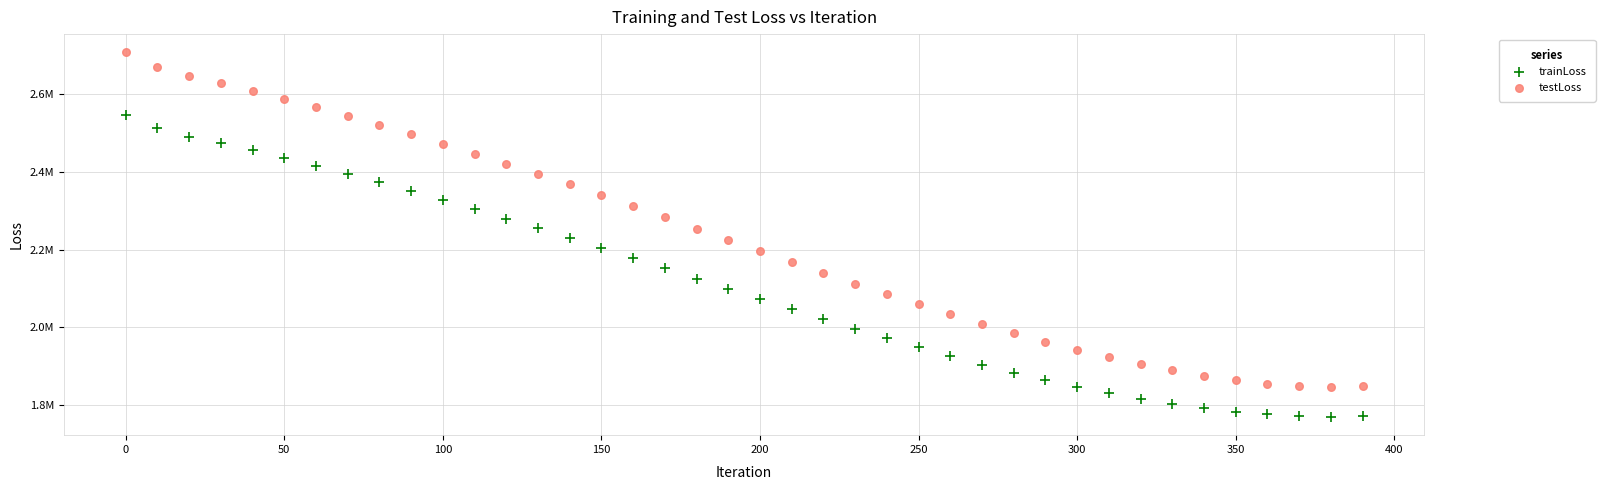

Which series reaches the maximum Y coordinate?

testLoss